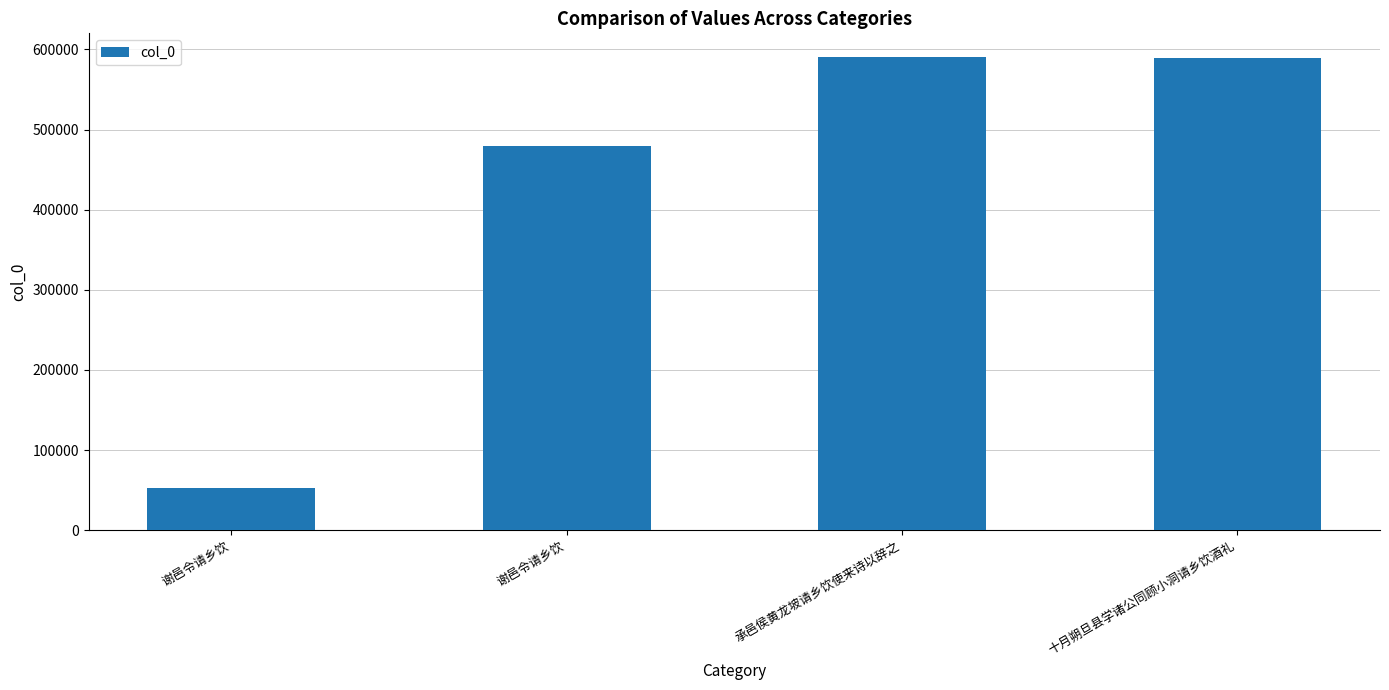

How many distinct data groups are displayed?

1